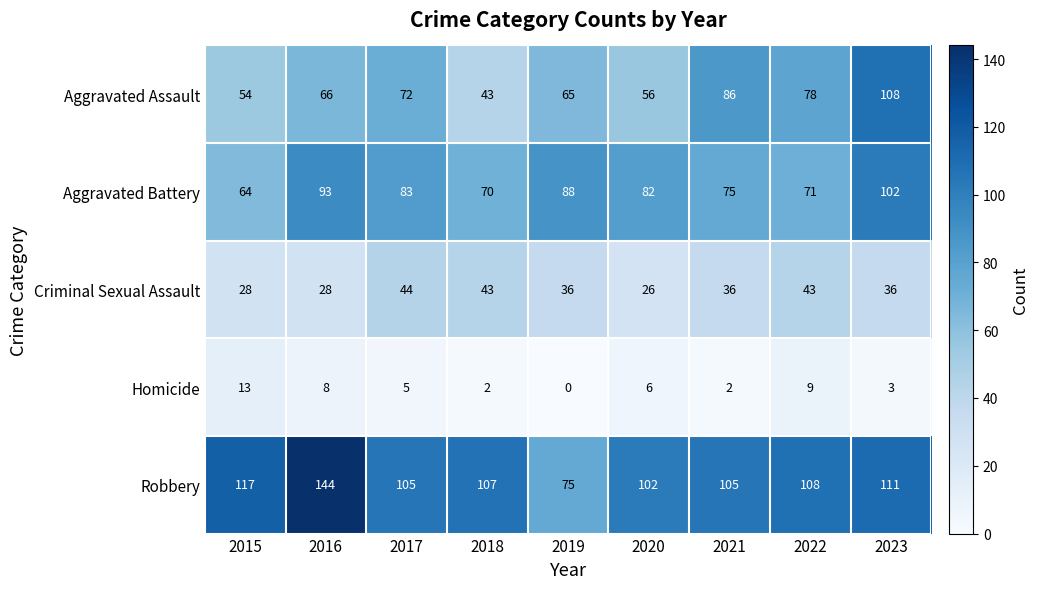

How many distinct data groups are displayed?

5